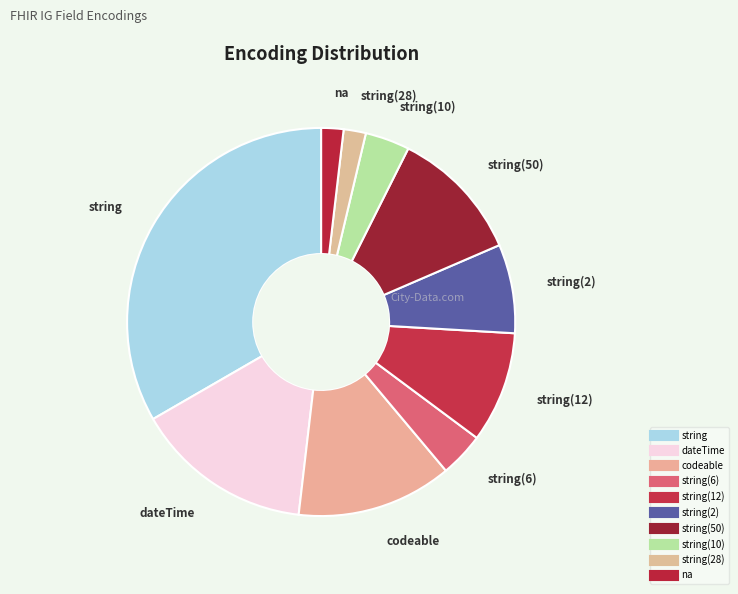

How many segments does this pie chart have?

10